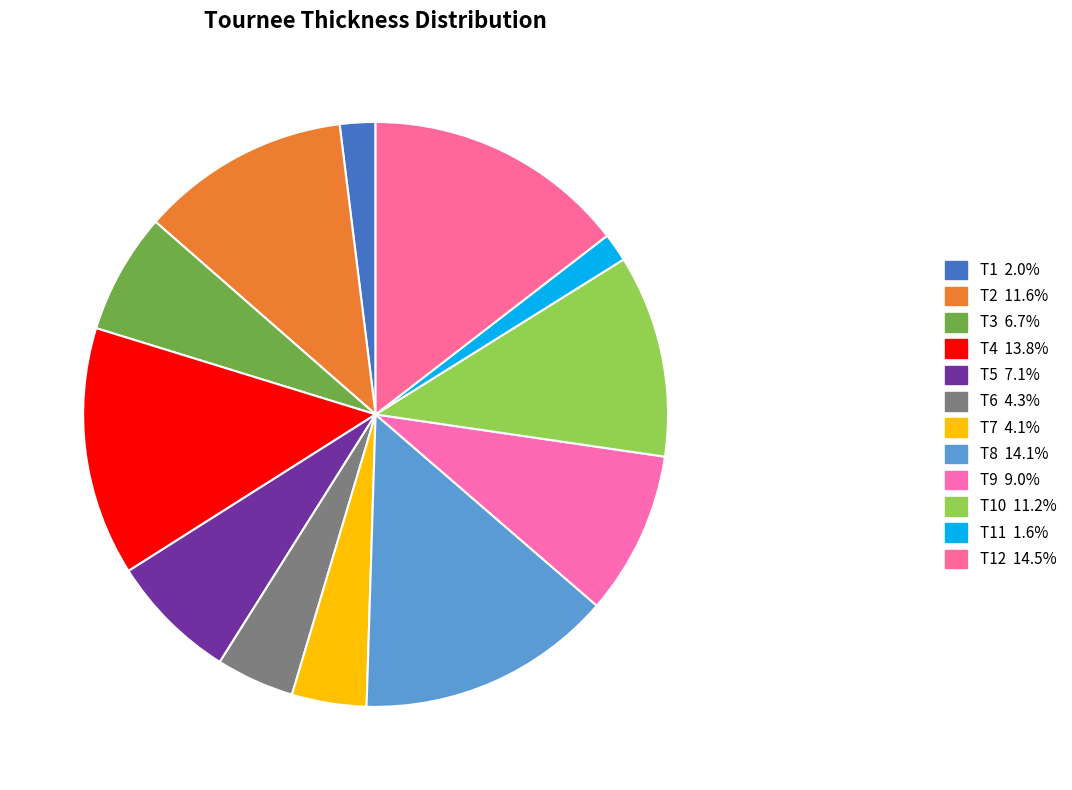

What is the largest slice in the pie chart?

T12